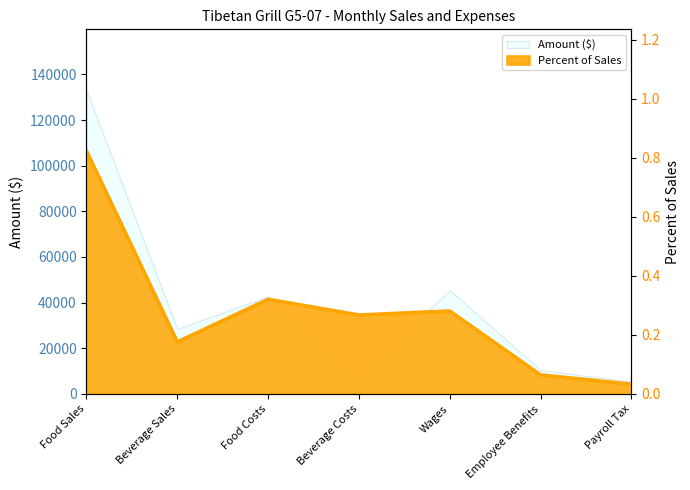

List the labels in order of value, largest first.

Food Sales, Food Costs, Wages, Beverage Costs, Beverage Sales, Employee Benefits, Payroll Tax